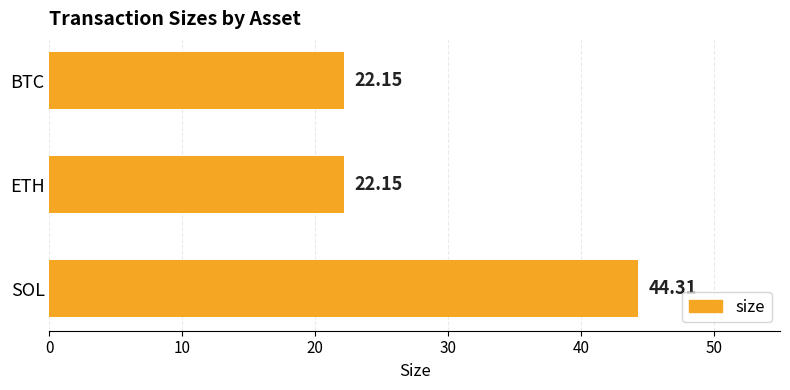

What is the sum of the values at ETH and BTC?

44.3